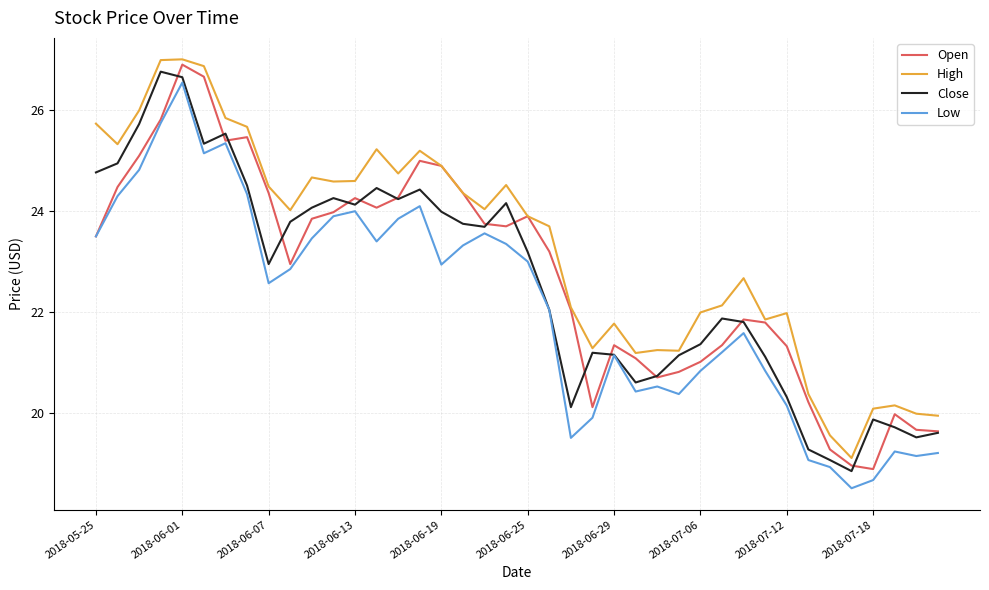

What is the minimum value shown in the chart?

18.5